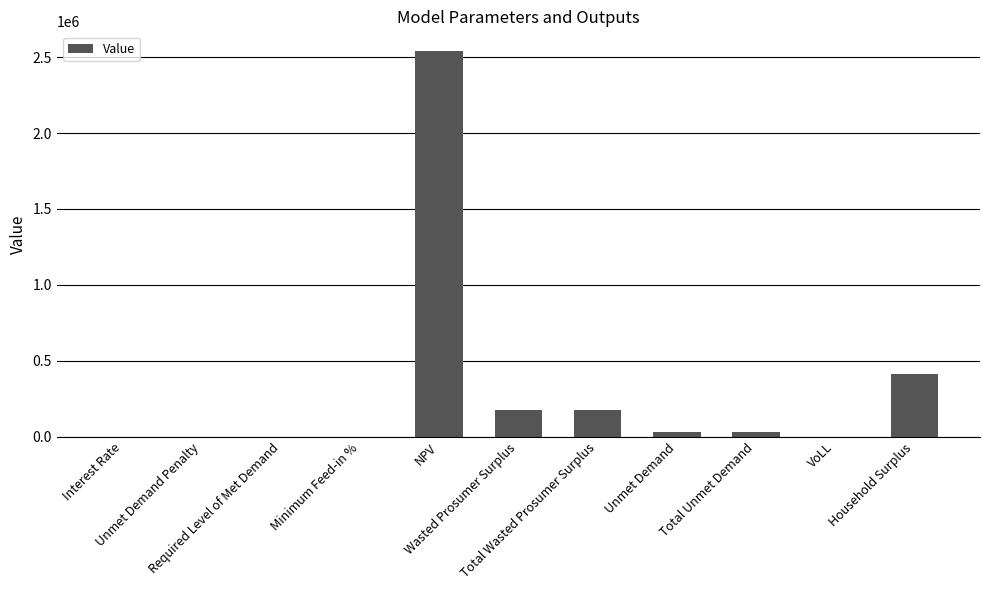

Where is the data nearest to the value 1271669?

Household Surplus